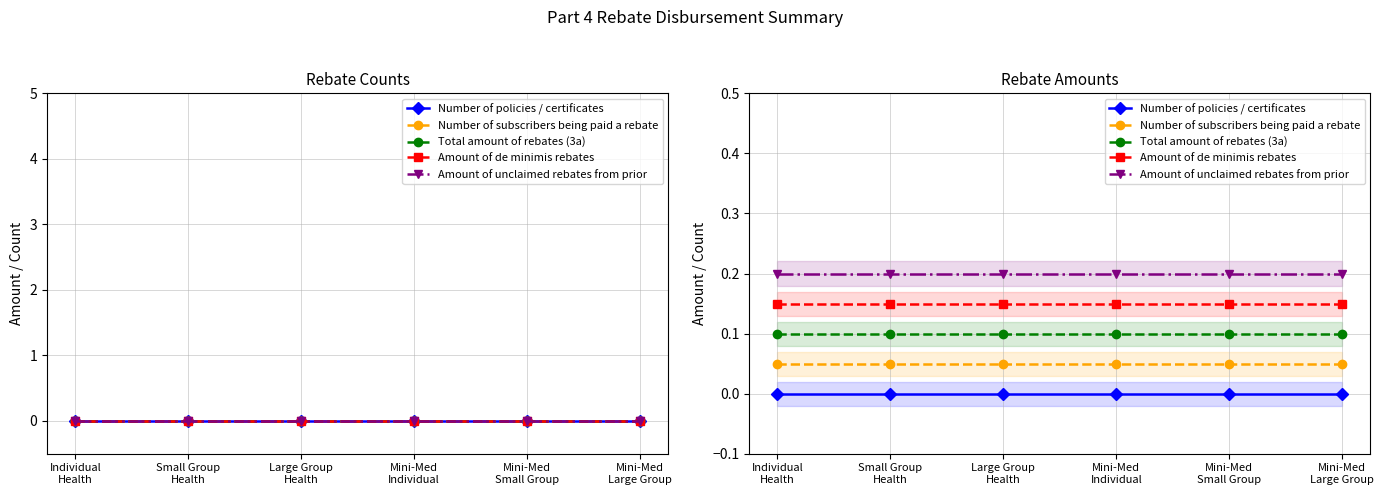

At which category is the sum across all series the highest?

Individual
Health